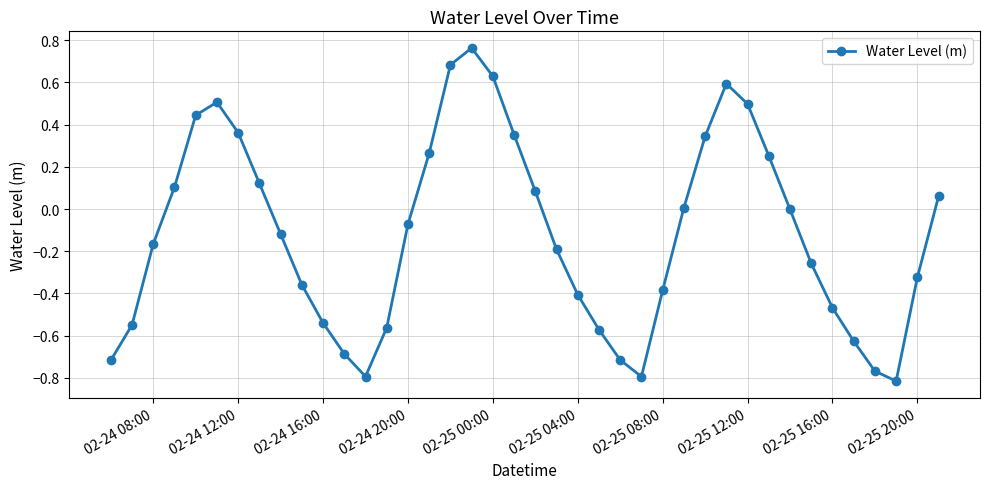

True or false: the data has more than 1 interior local peaks.

True